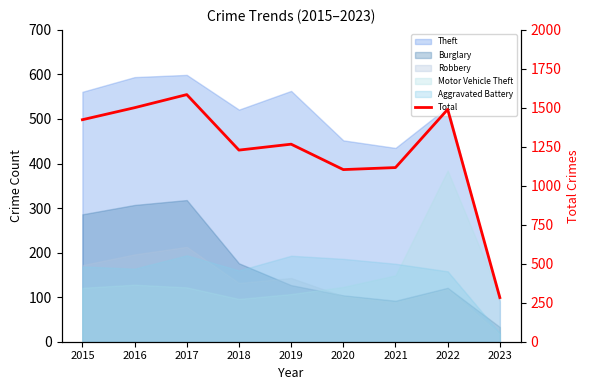

What is the value of the 3rd point from the left?

1585